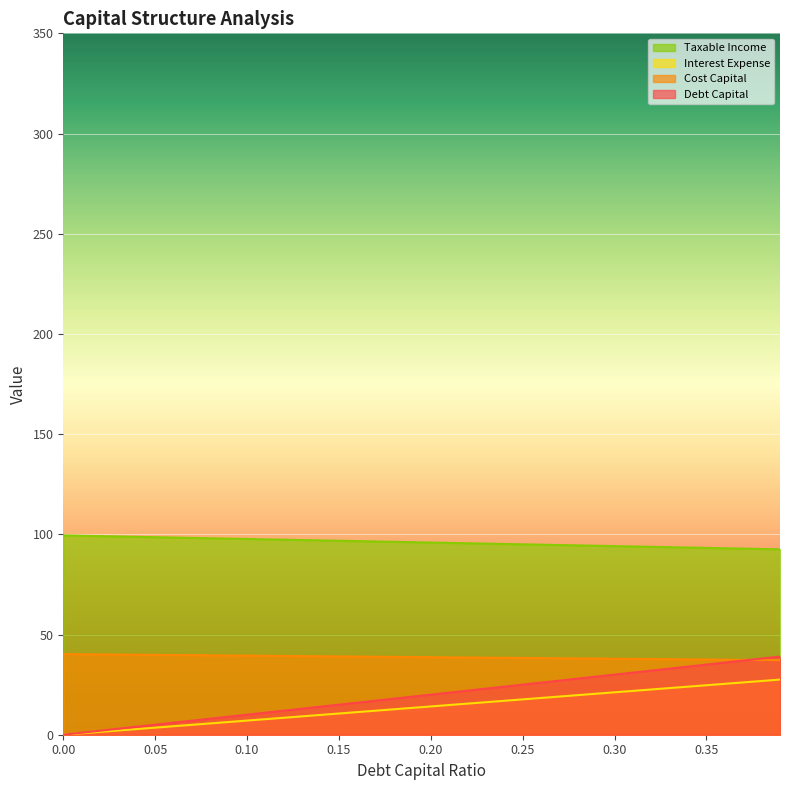

Where does the debt_capital series first go above 20?

0.21